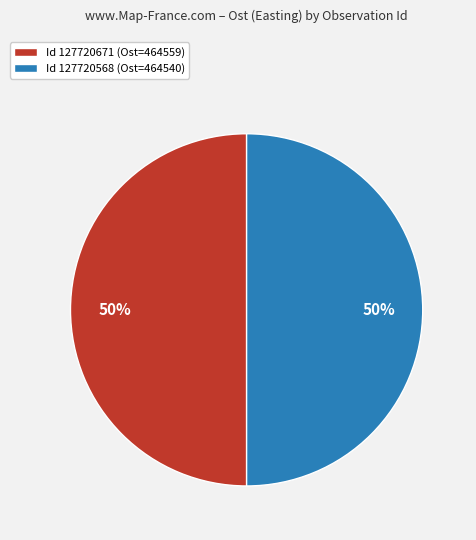

Approximately how many times larger is the value at Id 127720568 (Ost=464540) compared to Id 127720671 (Ost=464559)?

1.0